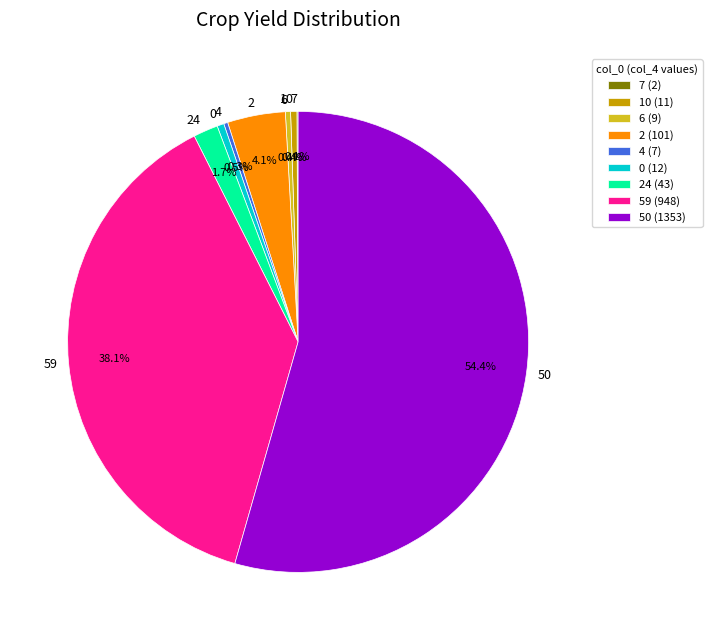

What portion of the pie excludes 59?

61.9%